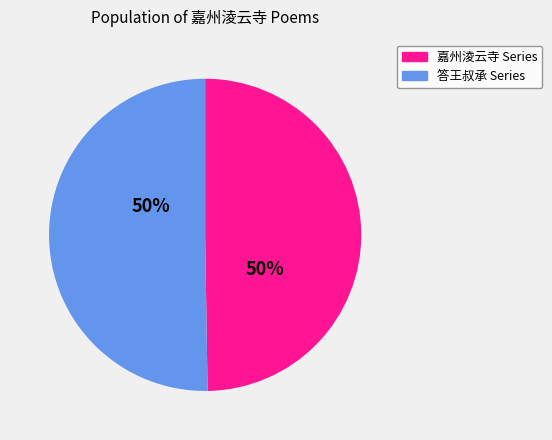

To the nearest percent, what is the average slice percentage?

50%